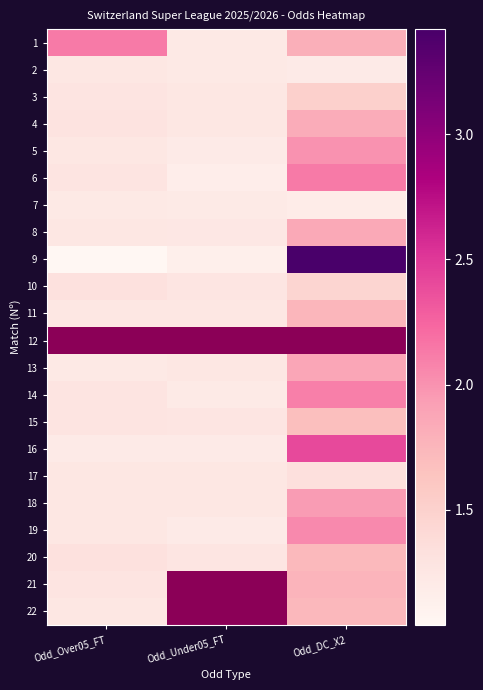

At how many categories does at least one series exceed 2?

2